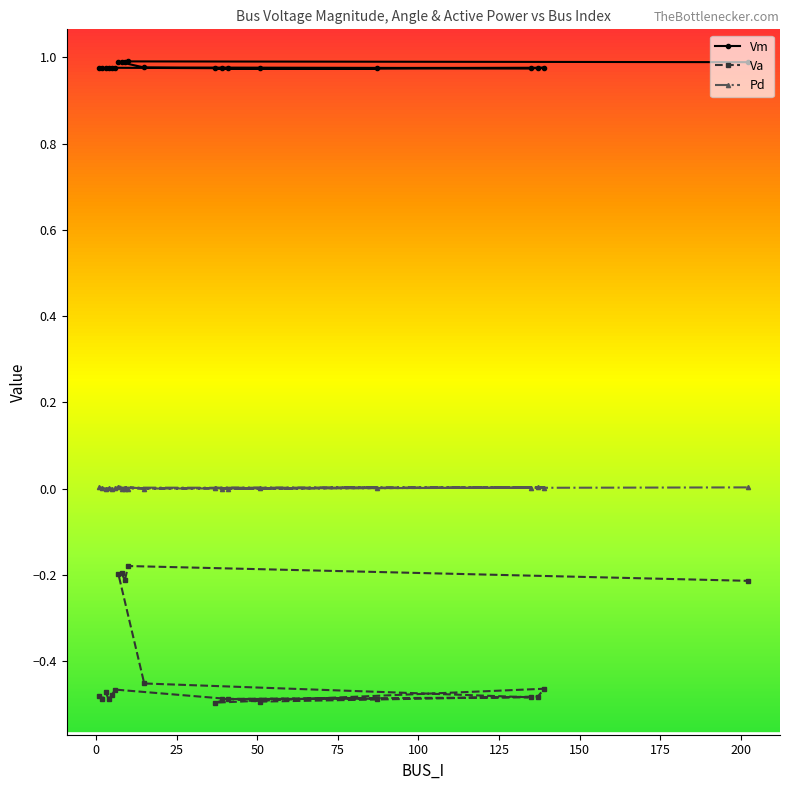

Rank the series by their average value, from lowest to highest.

Va, Pd, Vm